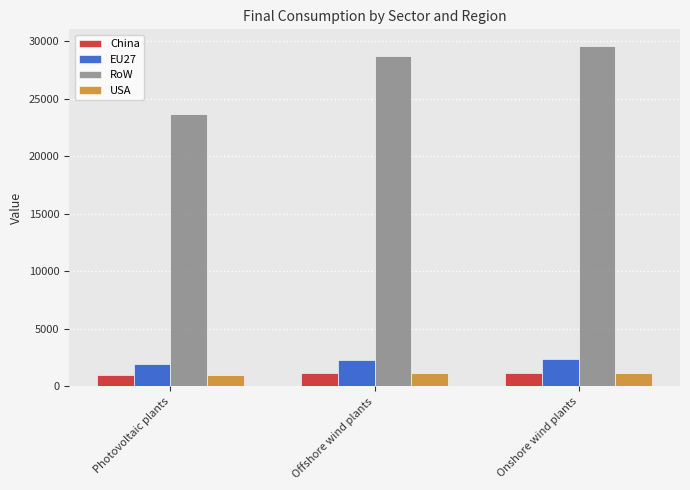

What is the smallest value displayed?

947.3